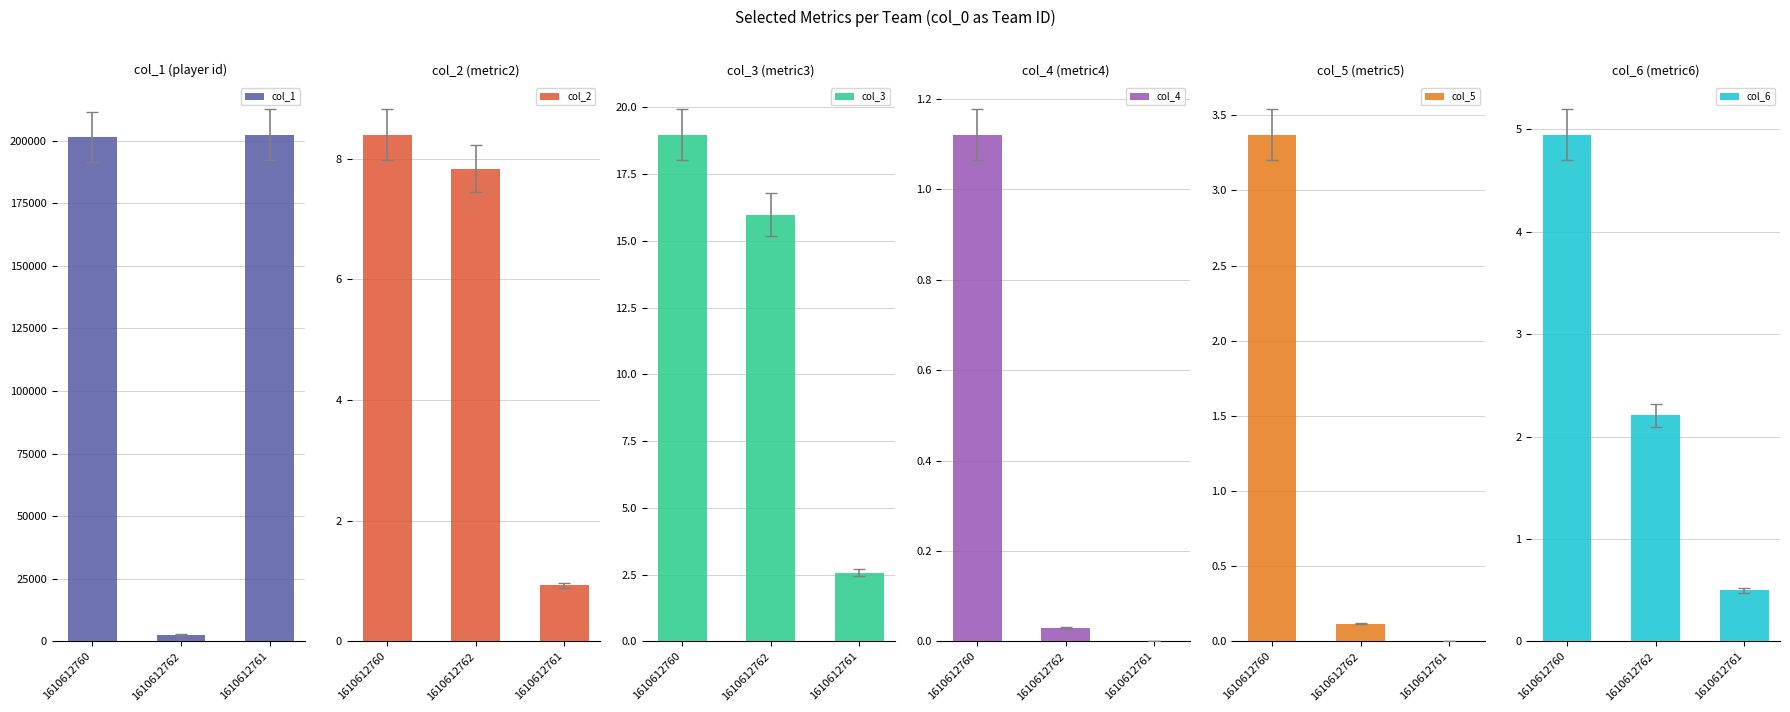

What is the maximum value shown in the chart?

202374.0